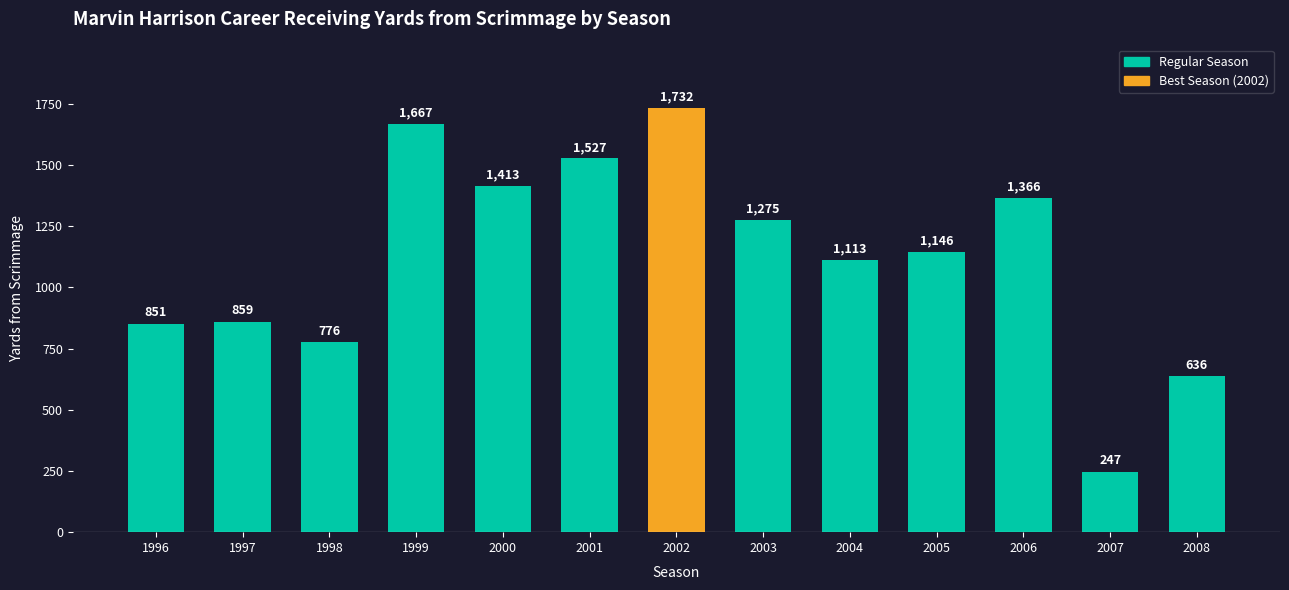

How many bars are there in total?

13